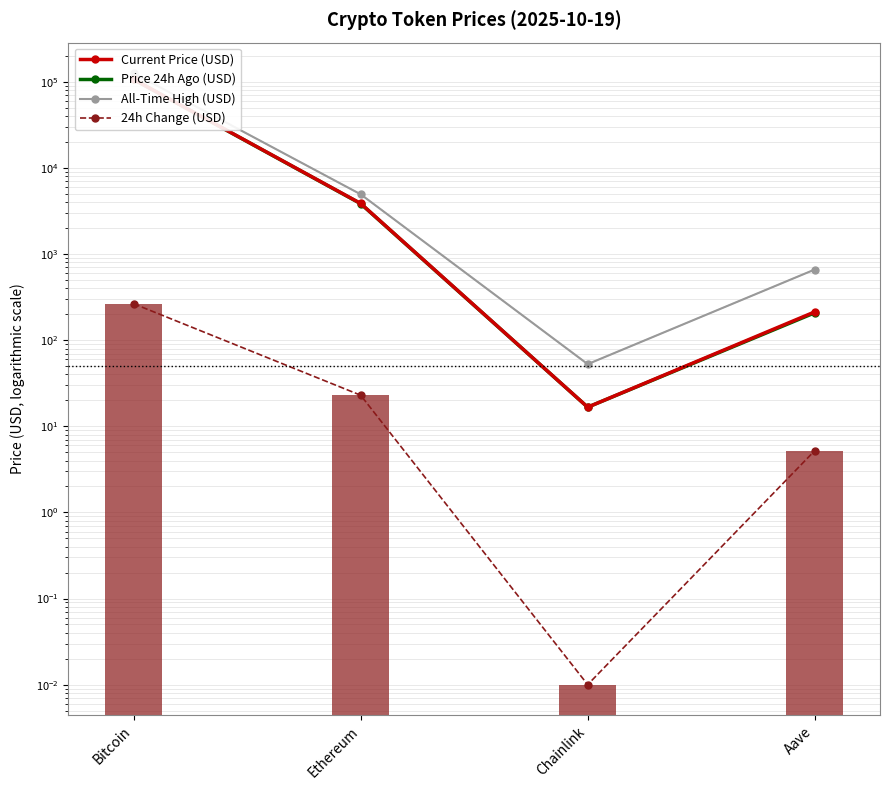

How many values in the All-Time High (USD) series exceed 4946?

2